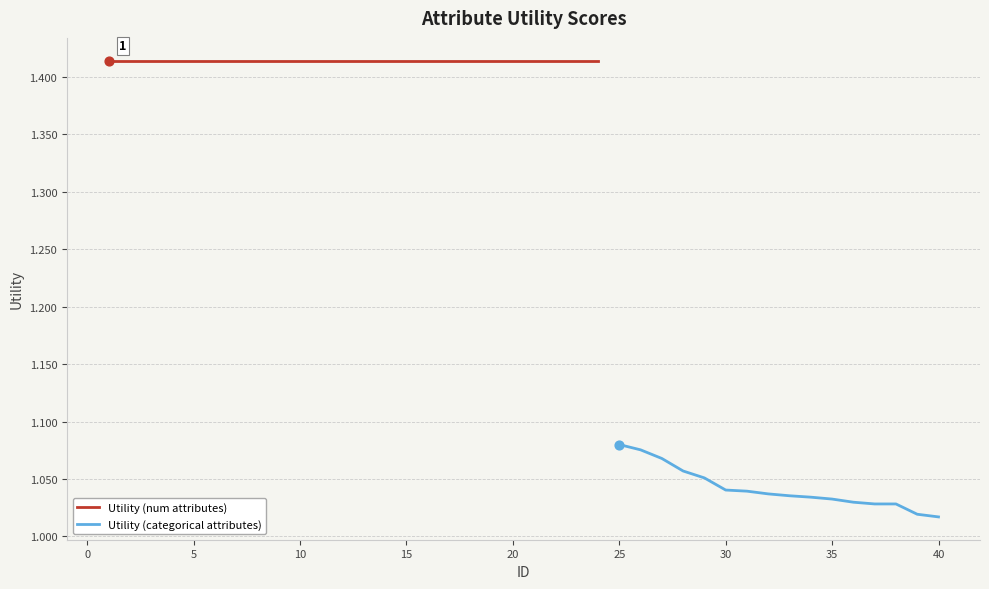

What is the ratio of the value at 14 to the value at 38?

1.4